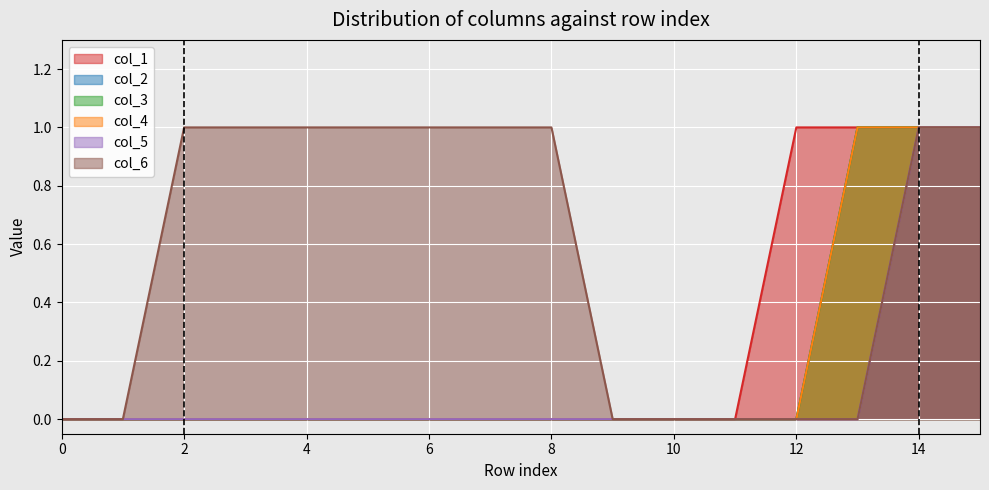

Which series has the widest spread of values?

col_1